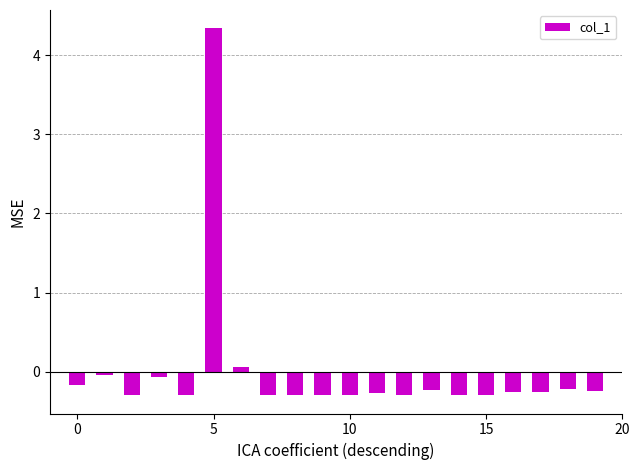

What is the difference between the second highest and minimum values?

0.4